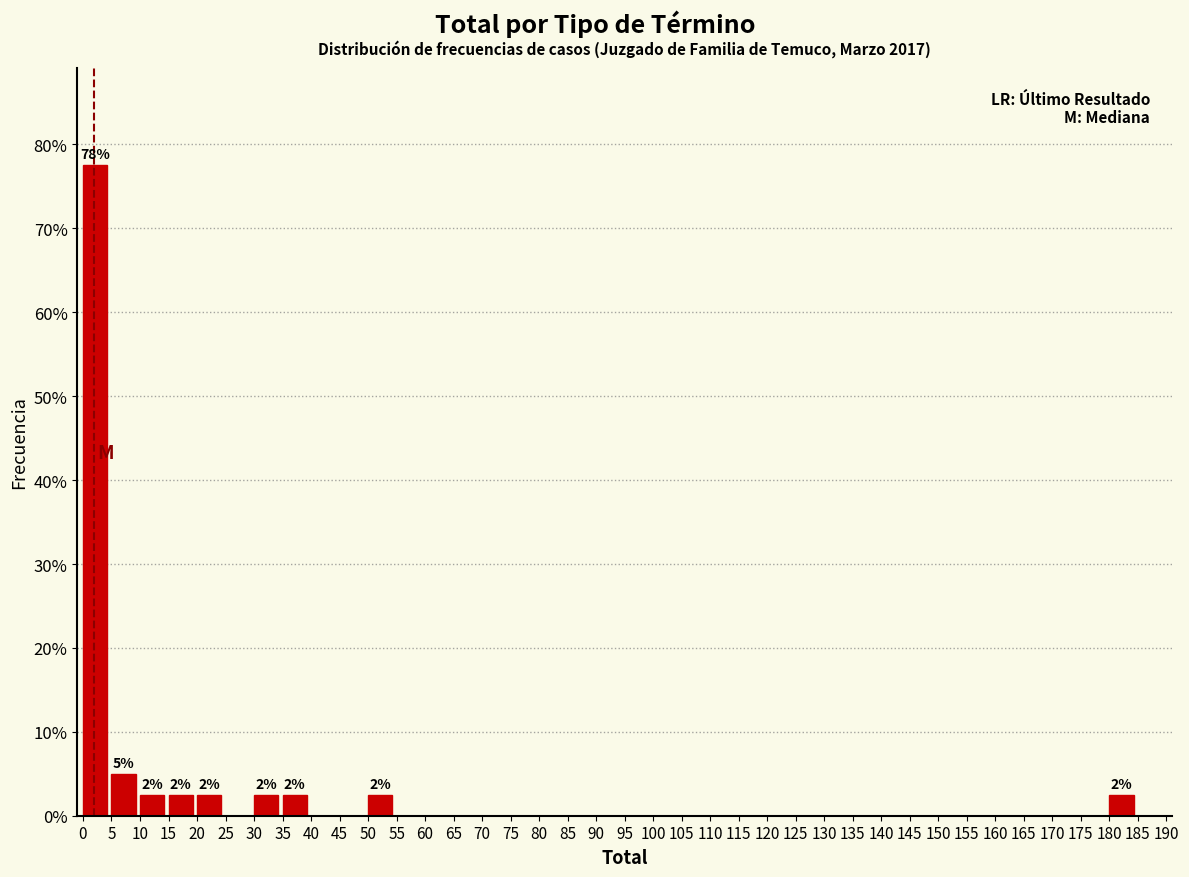

Over which range of the x-axis is the bar tallest?

0 to 5